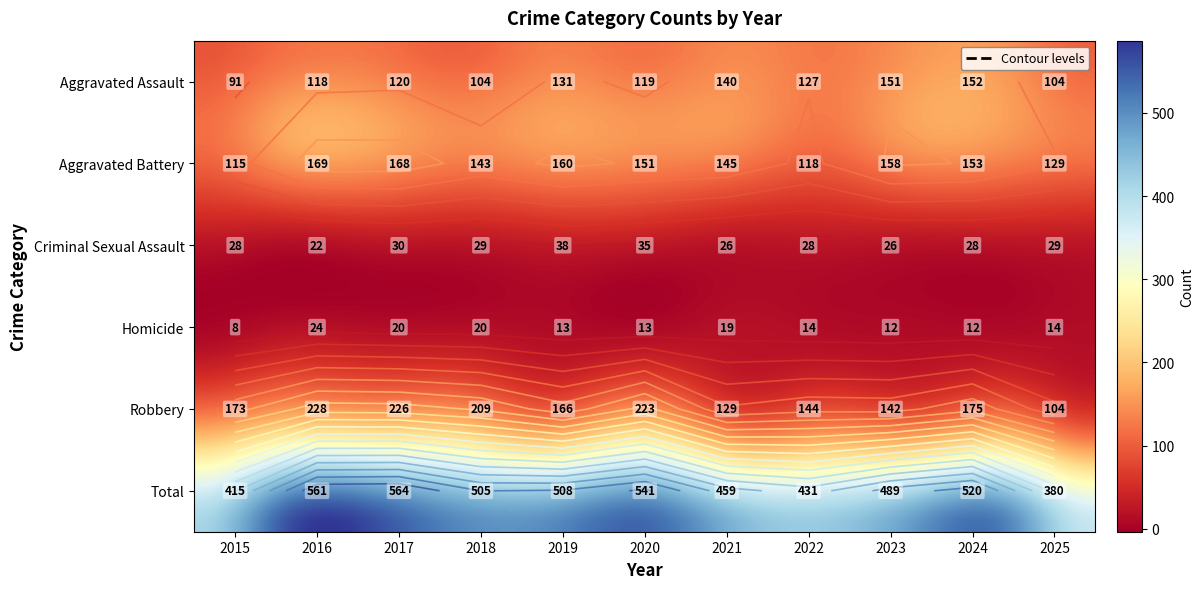

What is the difference between the maximum and minimum values in the Robbery series?

124